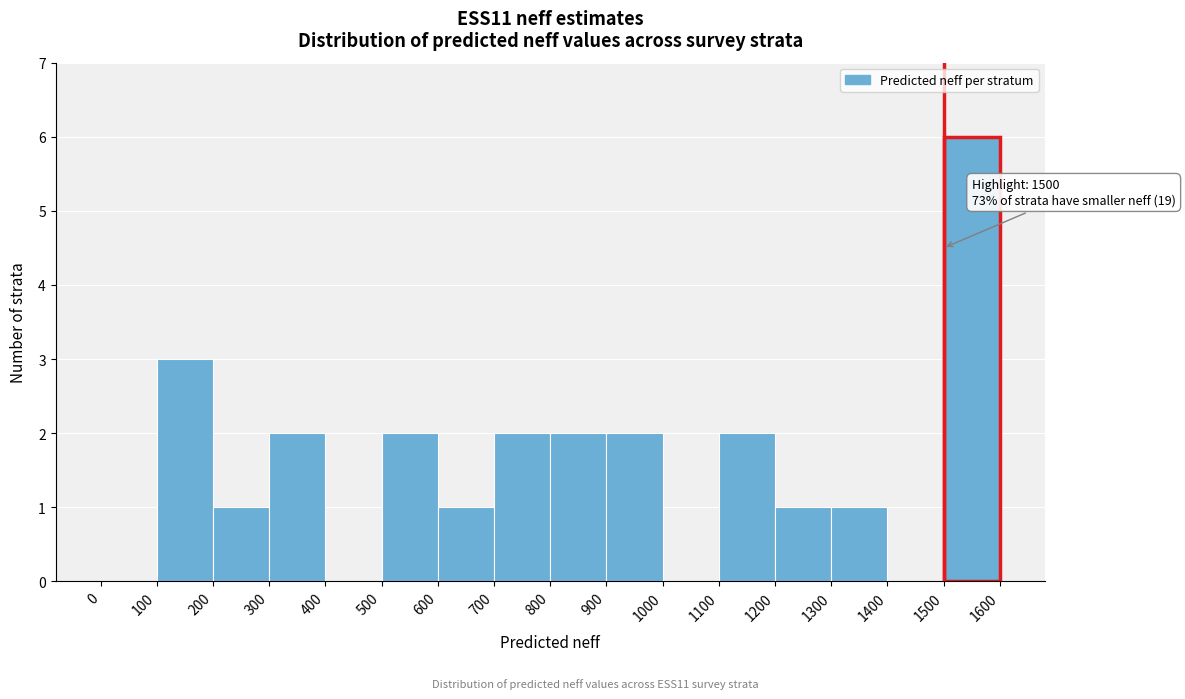

Which range on the x-axis has the tallest bar?

1500 to 1600